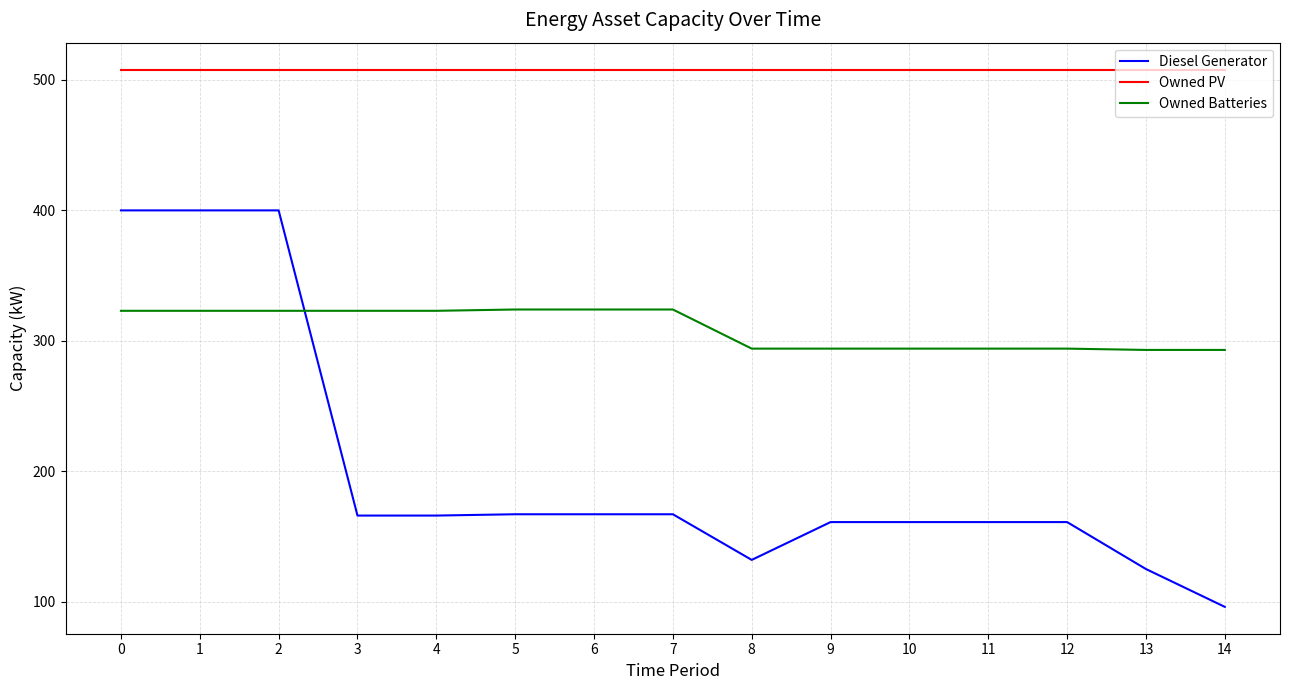

Which series has the largest range (max minus min)?

Diesel Generator